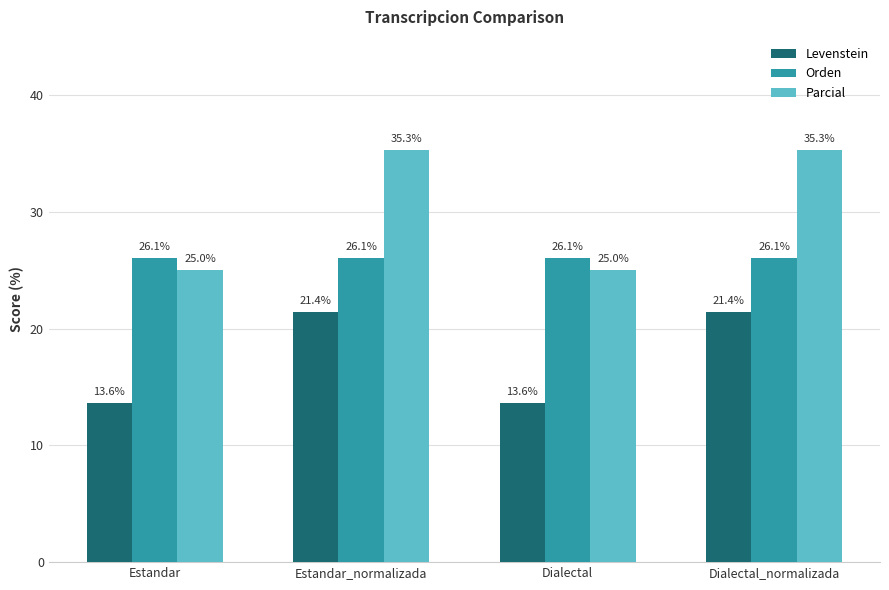

What is the greatest value displayed?

35.3